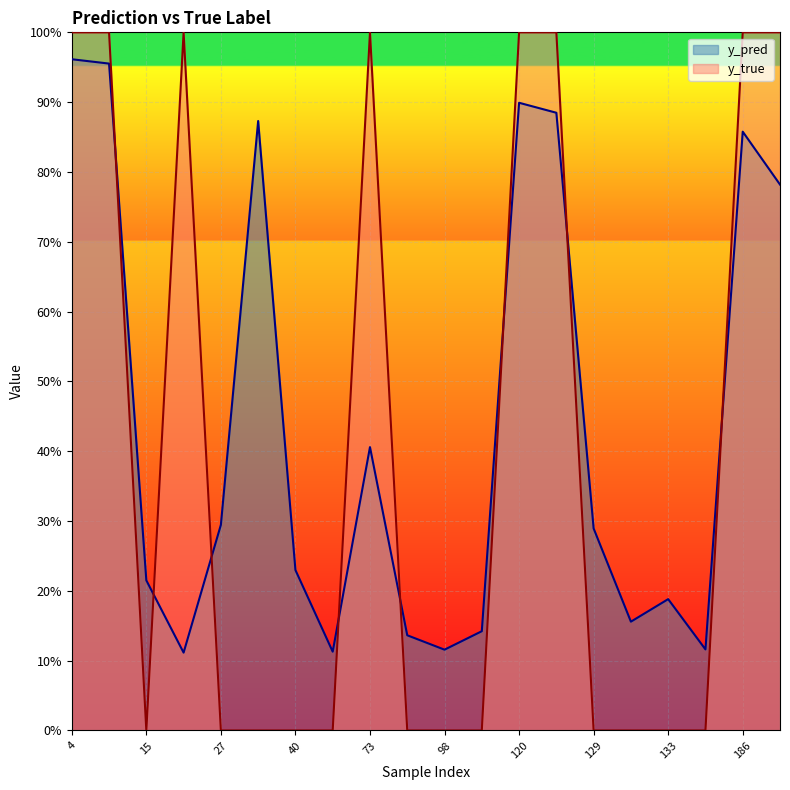

Reading left to right, transcribe all the data shown in this chart.

y_pred: 4=1.0	14=1.0	15=0.2	22=0.1	27=0.3	34=0.9	40=0.2	51=0.1	73=0.4	82=0.1	98=0.1	113=0.1	120=0.9	122=0.9	129=0.3	130=0.2	133=0.2	147=0.1	186=0.9	204=0.8
y_true: 4=1.0	14=1.0	15=0.0	22=1.0	27=0.0	34=0.0	40=0.0	51=0.0	73=1.0	82=0.0	98=0.0	113=0.0	120=1.0	122=1.0	129=0.0	130=0.0	133=0.0	147=0.0	186=1.0	204=1.0